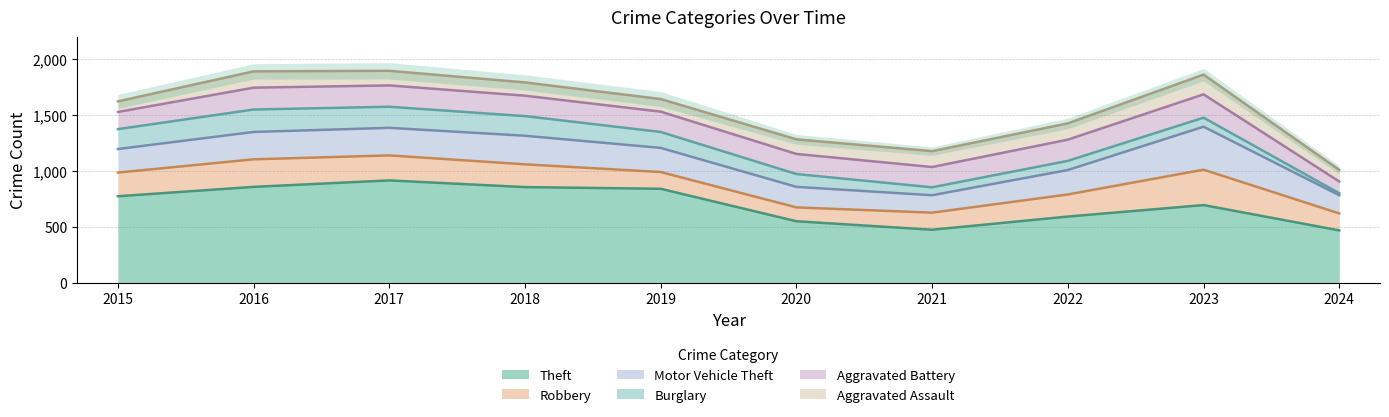

True or false: Robbery has a value of 247 at 2016.

True